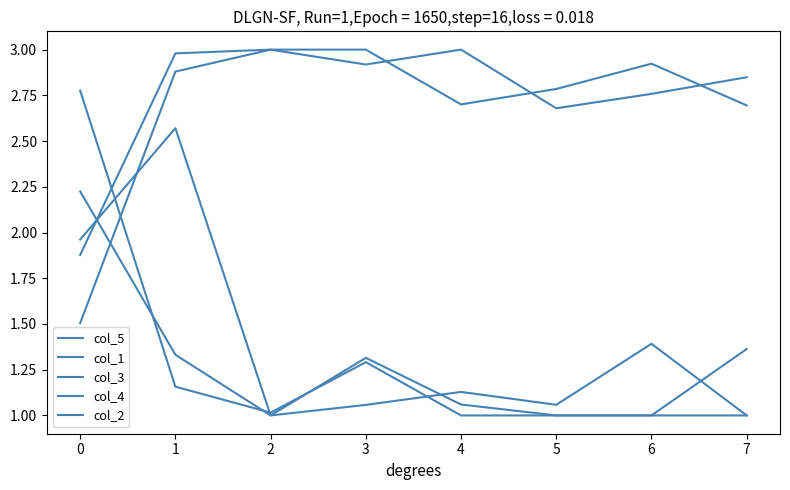

Is this an area chart (filled region under the line)?

No